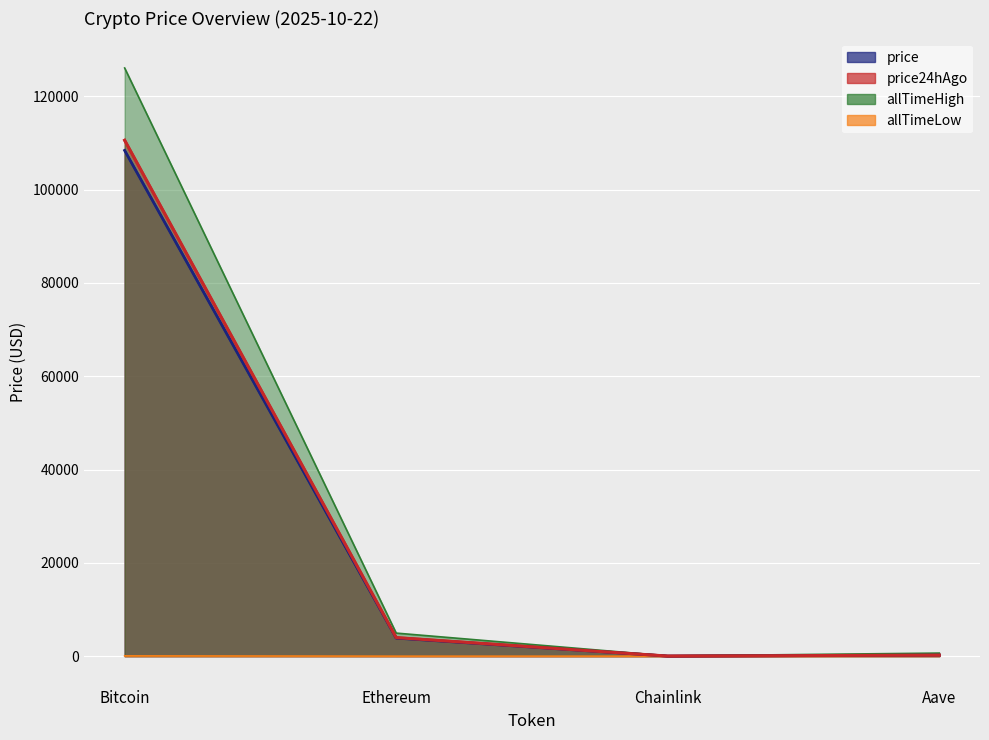

At which label is price24hAgo_line closest to 55300?

Ethereum